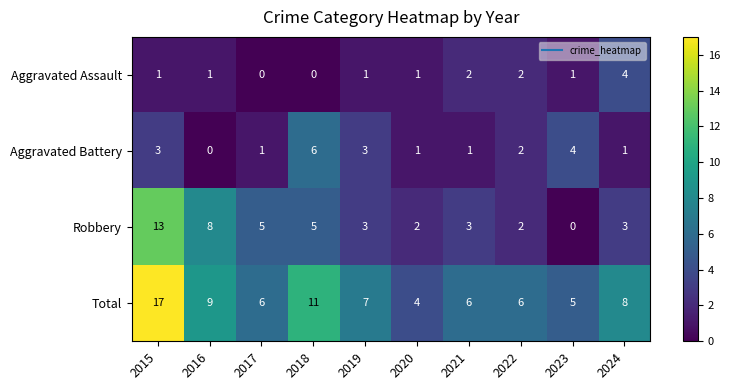

What value does the Total series have at 2018, to the nearest 10?

10